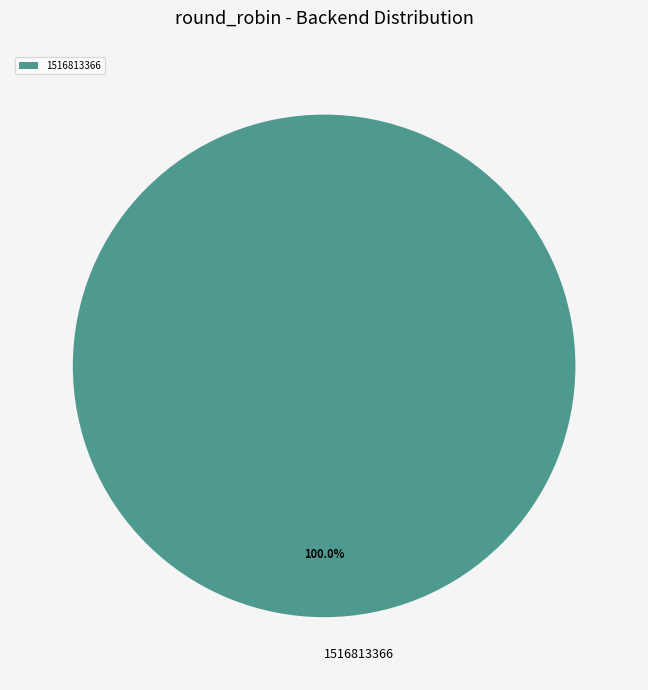

Rank the categories by value from lowest to highest.

1516813366